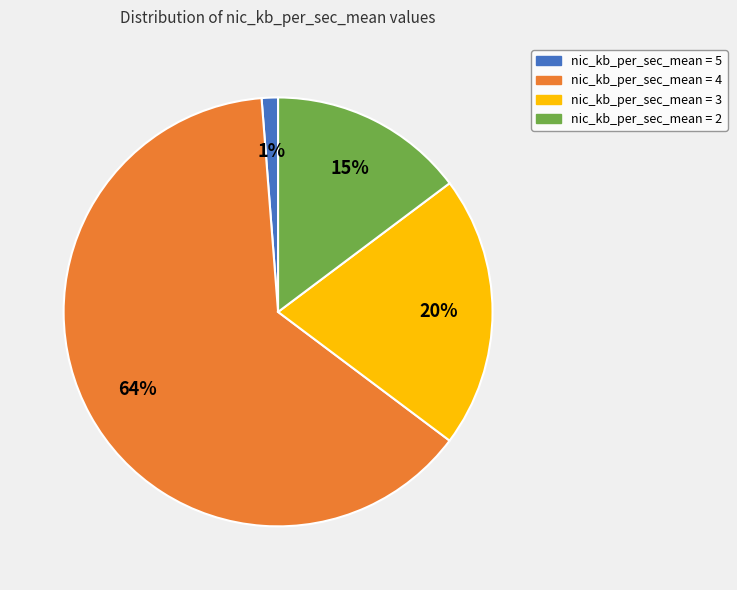

To the nearest percent, what percentage of the pie is nic_kb_per_sec_mean = 5?

1%